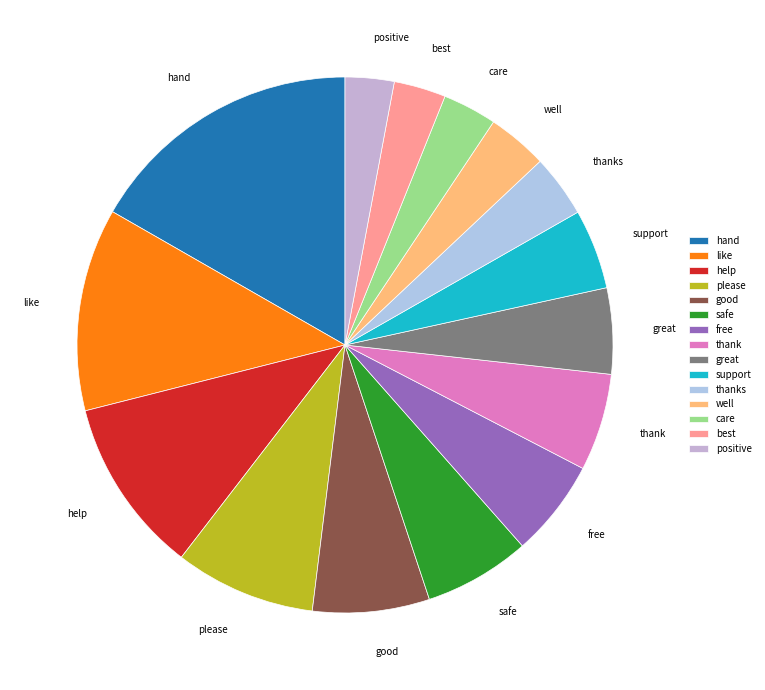

Does any single category account for the majority?

No